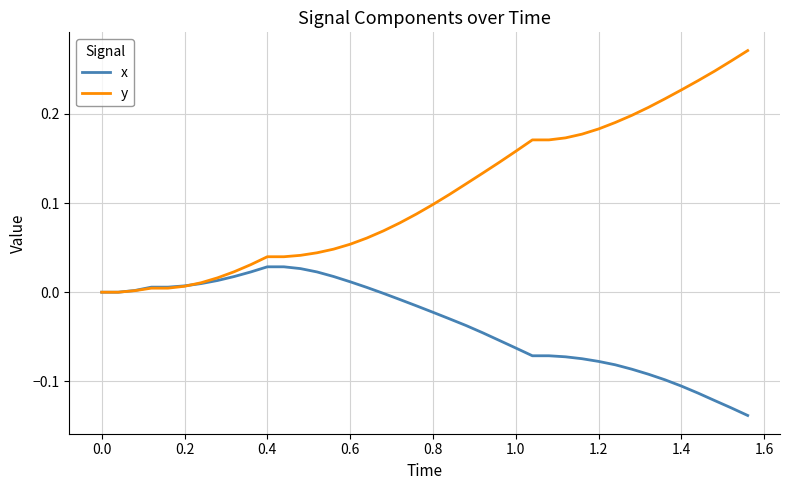

Which series has the largest range (max minus min)?

y